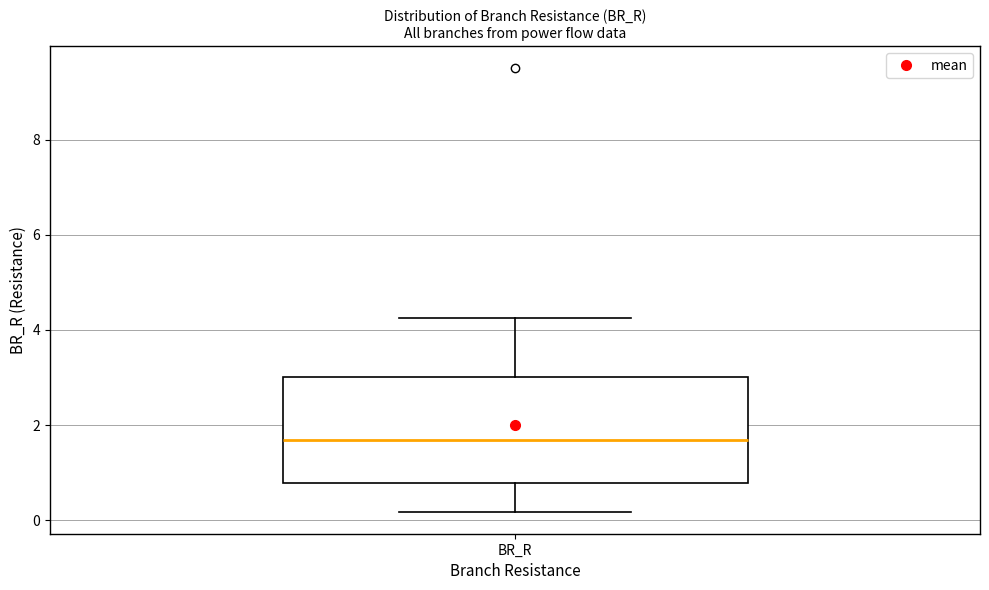

Transcribe this box plot: give where the median line is, the range the box spans, and where the two whiskers end, as read against the y-axis. The values are not printed on the chart, so give them approximately, as read against the axis.

median 1.6, box 0.8 to 3.0, whiskers 0.2 to 4.2